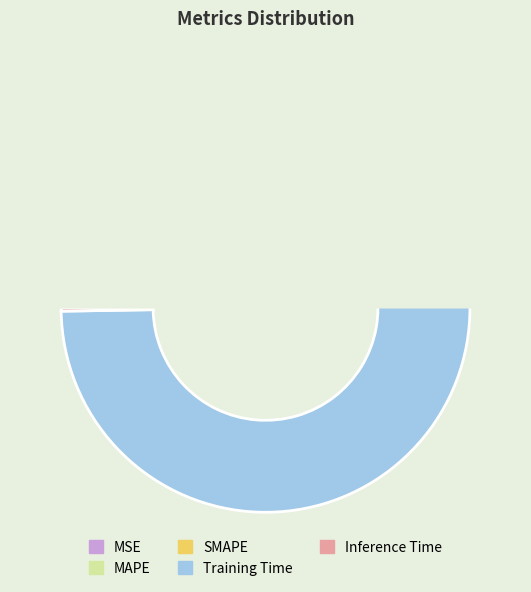

Rank the categories by value from lowest to highest.

MSE, Inference Time, SMAPE, MAPE, Training Time